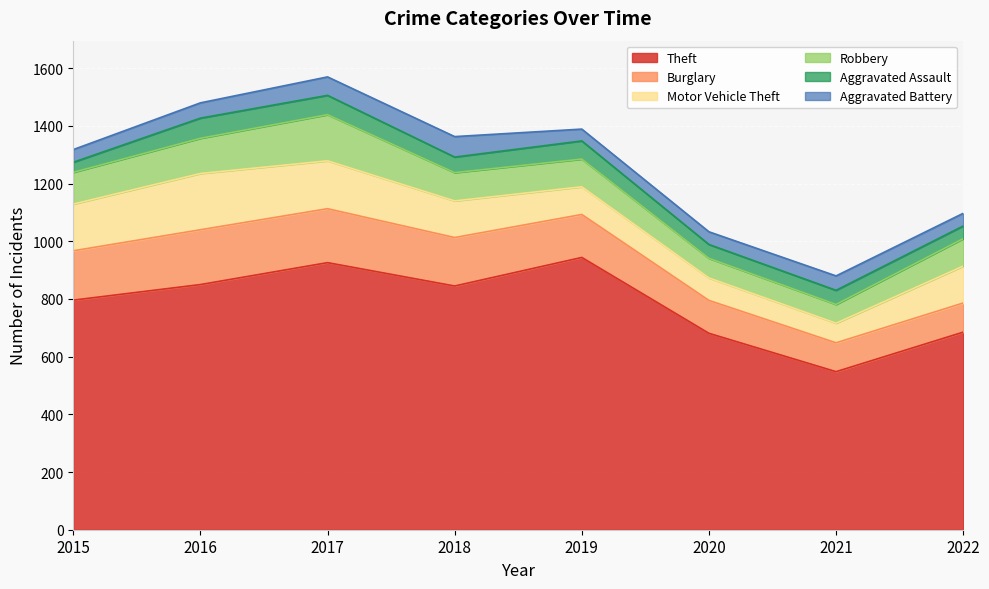

At which label does Theft reach its minimum?

2021